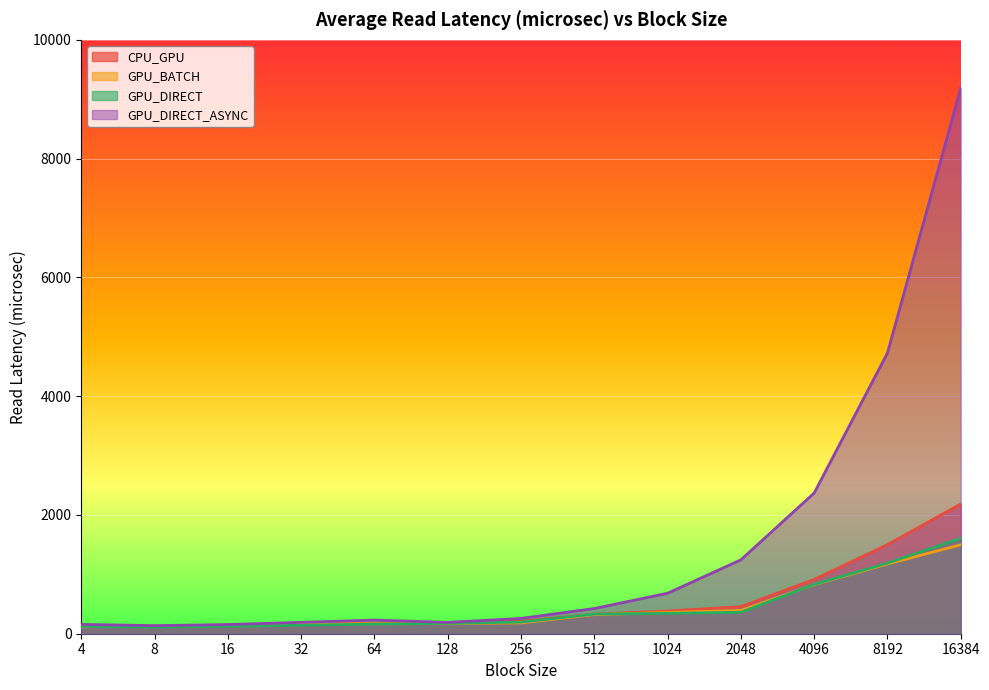

Is the value of CPU_GPU at 64 greater than the value of GPU_DIRECT_ASYNC at 8192?

No